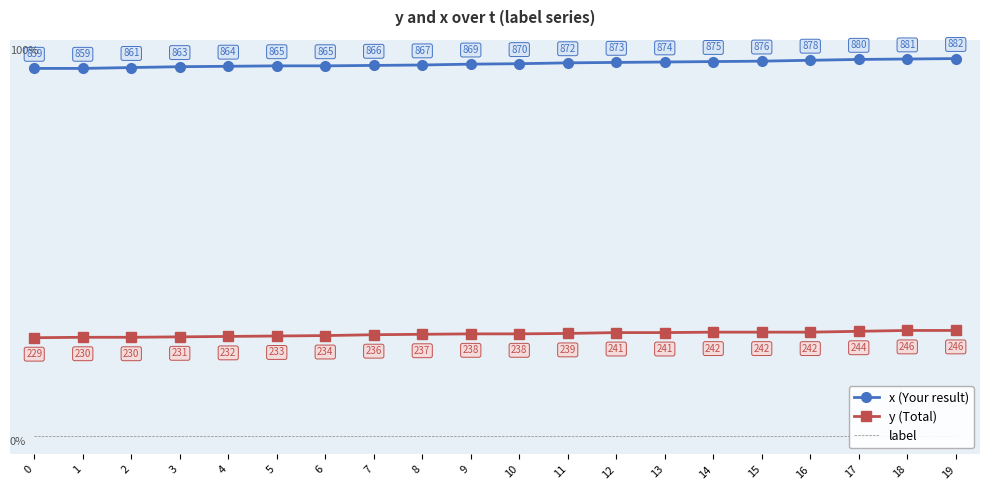

Between 11 and 0, which is larger?

11